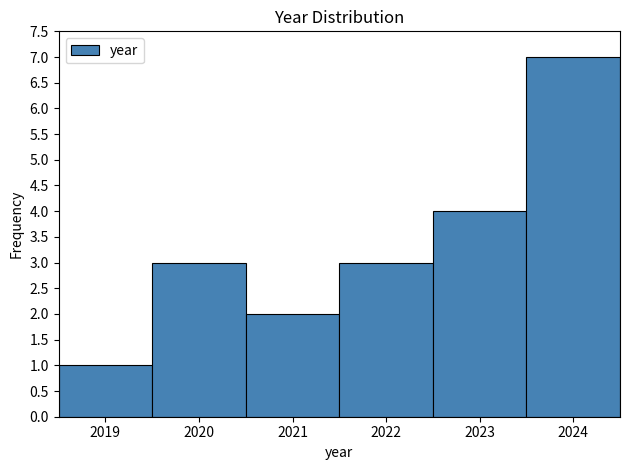

Reading left to right, list every bar in this chart as the range it spans on the x-axis followed by its height. The values are not printed on the chart, so give them approximately, as read against the axis.

2018.5 to 2019.5: 1
2019.5 to 2020.5: 3
2020.5 to 2021.5: 2
2021.5 to 2022.5: 3
2022.5 to 2023.5: 4
2023.5 to 2024.5: 7